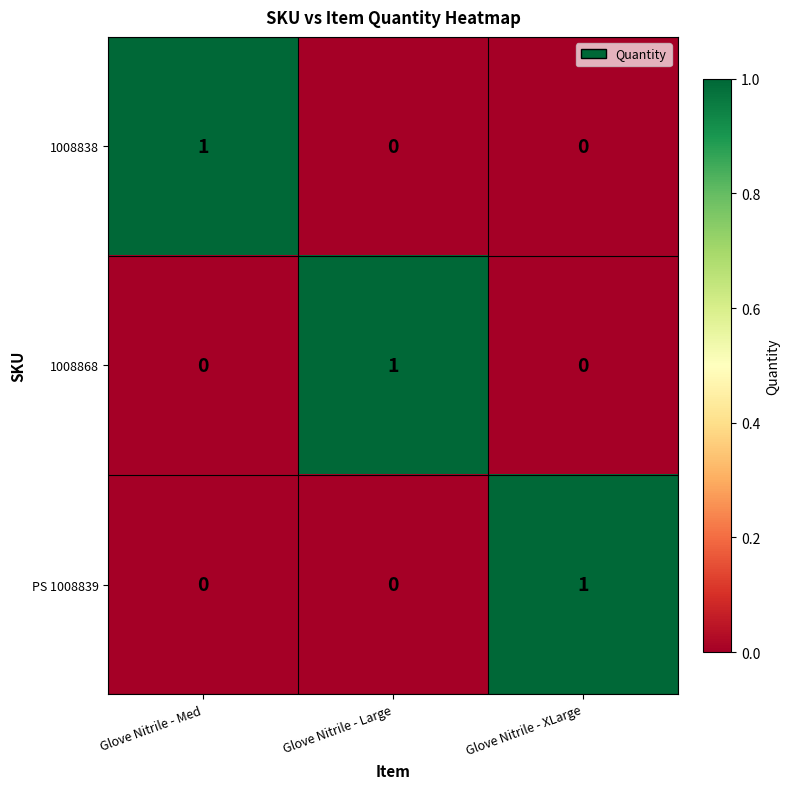

True or false: 1008868 has a value of 0 at Glove Nitrile - Med.

True